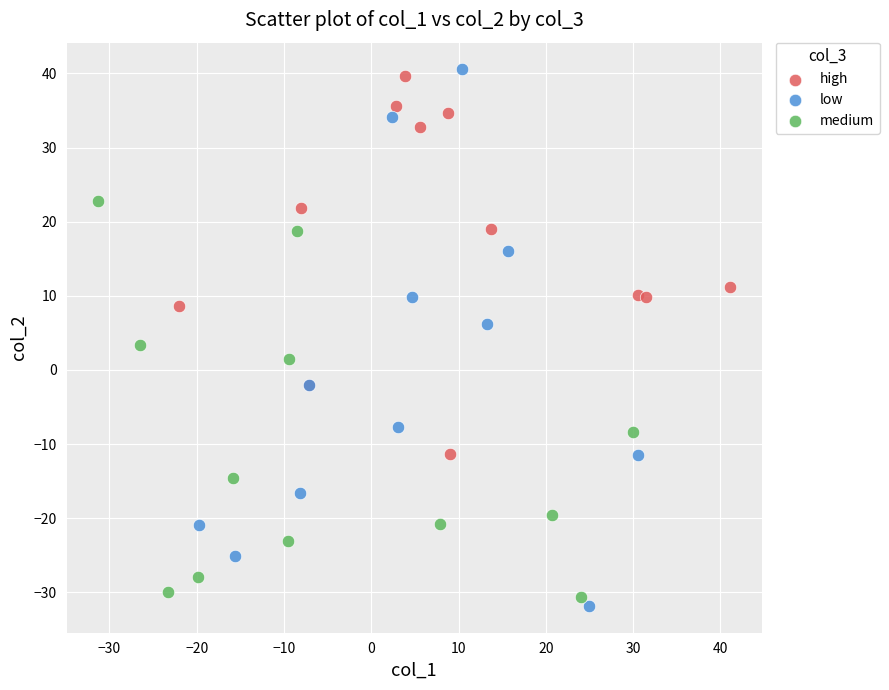

Which series has the widest spread of Y values?

low